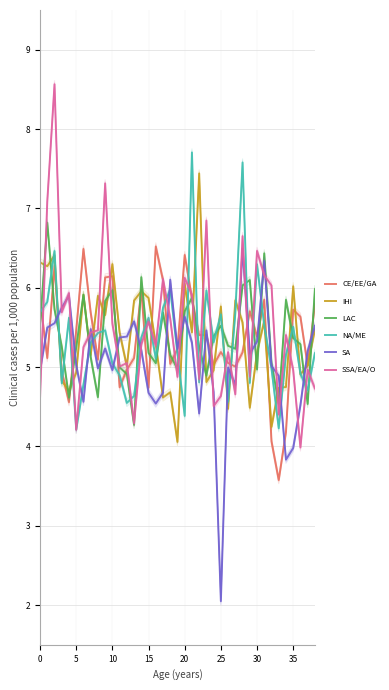

What is the lowest value of the SSA/EA/O series?

4.0